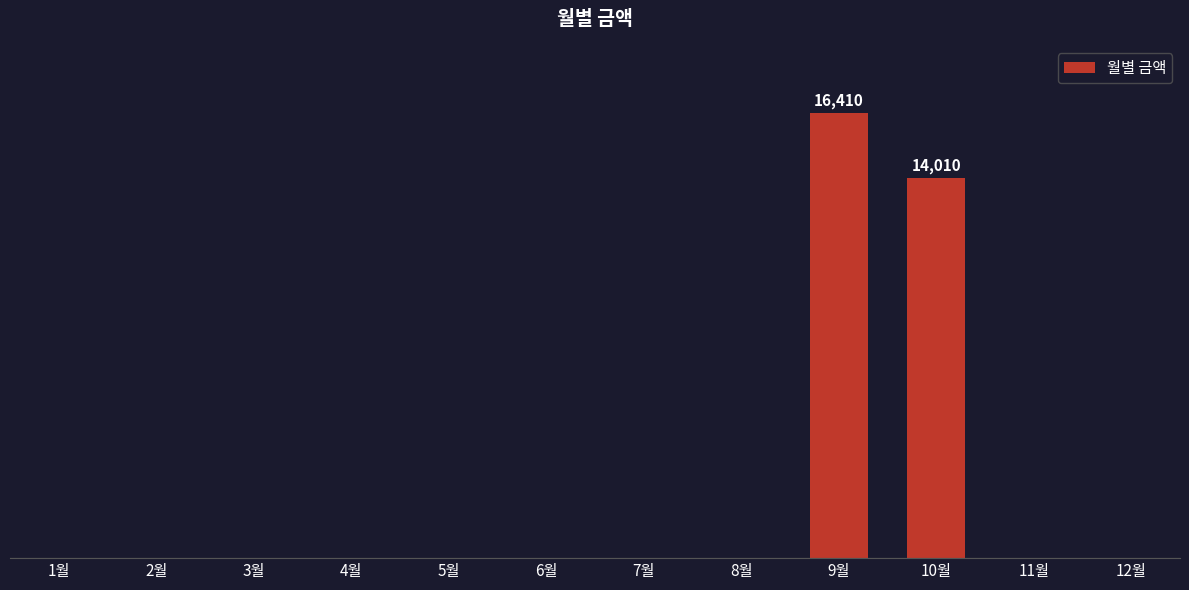

Which label corresponds to the smallest value in the chart?

1월